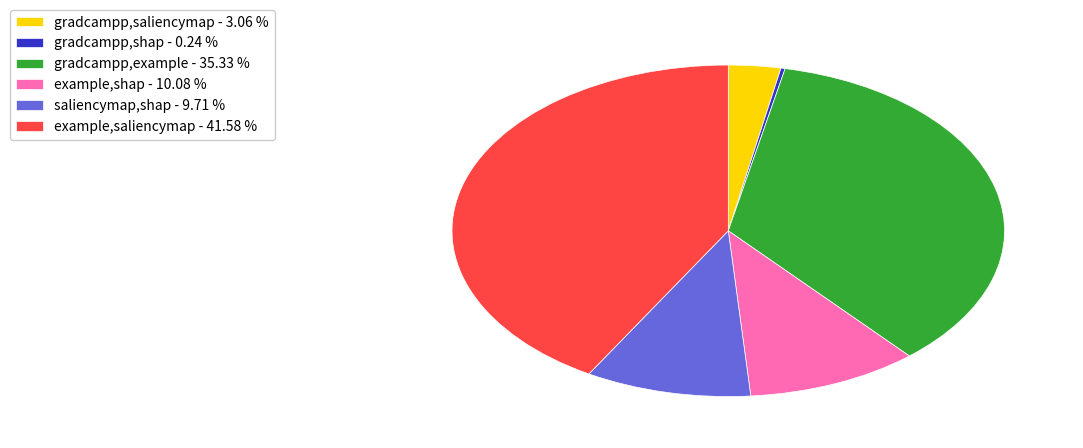

Which category has the biggest portion of the pie?

example,saliencymap